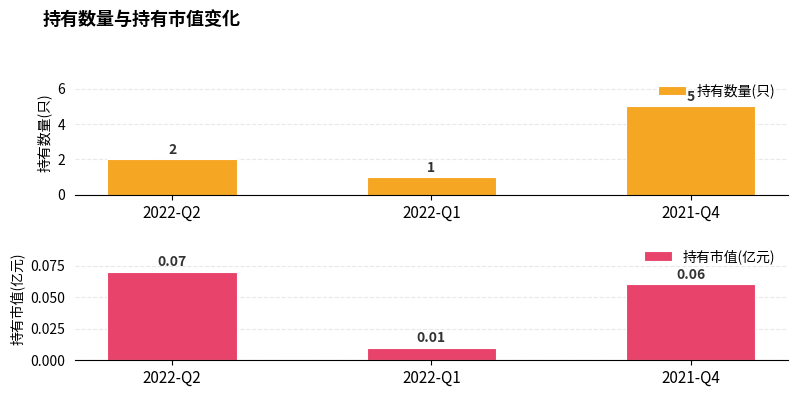

Which series has the widest spread of values?

持有数量(只)